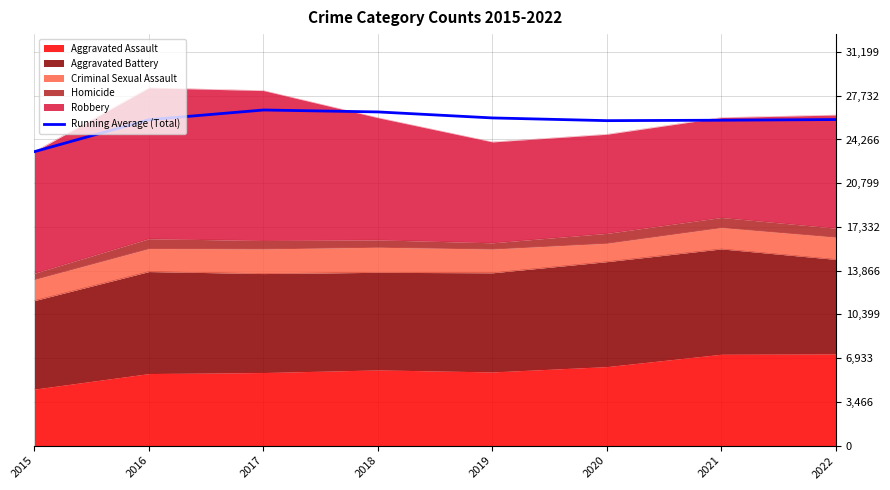

The value at 2020 is 35499.9. True or false?

False